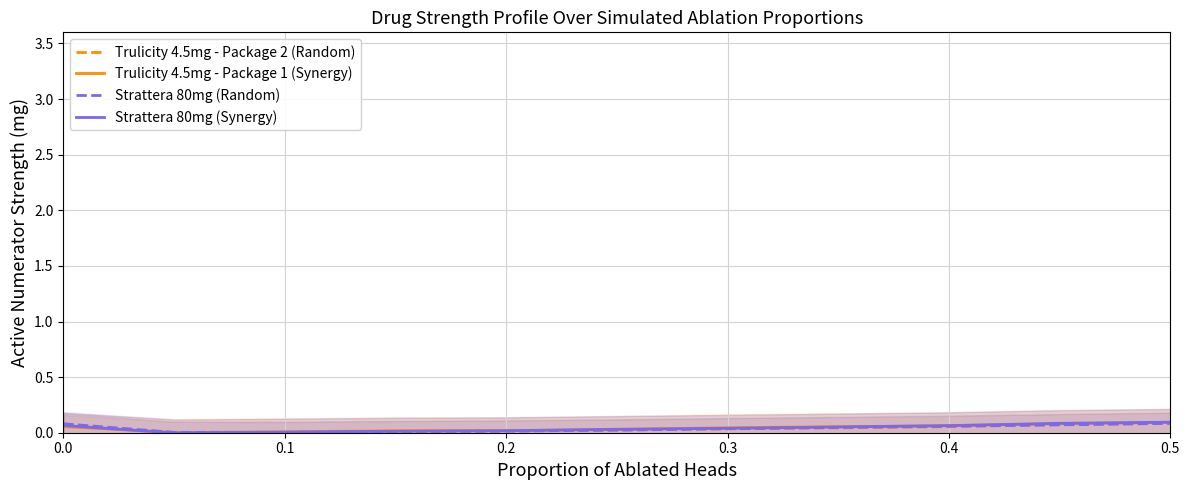

What is the difference between the second highest and minimum values in the Trulicity 4.5mg - Package 2 (Random) series?

0.1